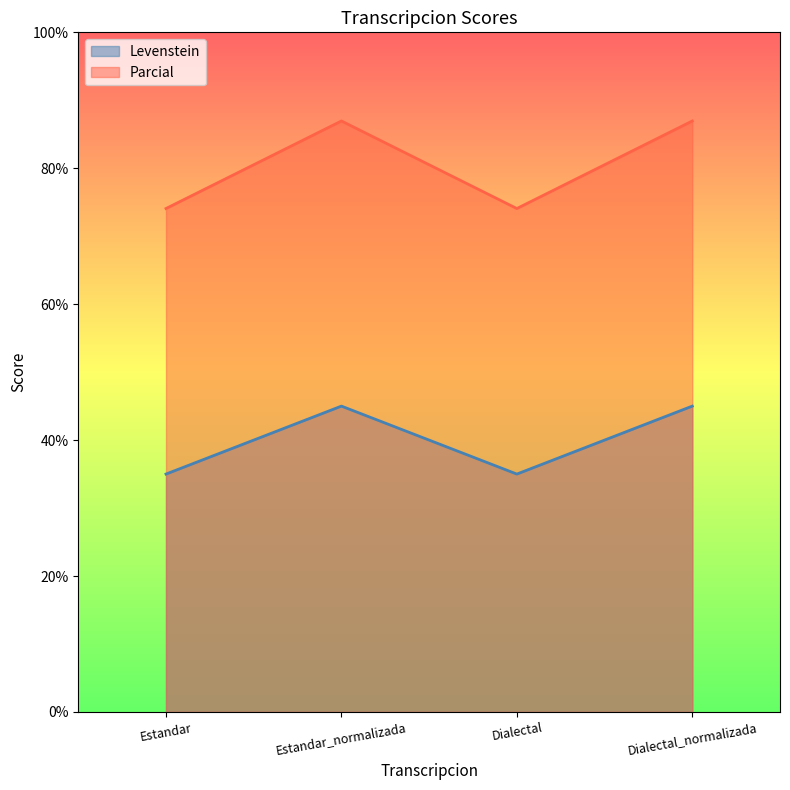

Reading right to left, transcribe all the data shown in this chart.

Levenstein: 45.0	35.0	45.0	35.0
Parcial: 87.0	74.1	87.0	74.1